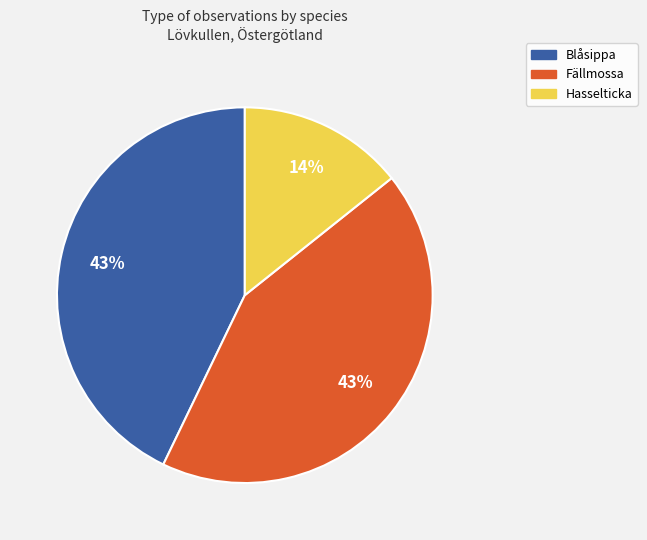

Is there any slice that represents more than half of the pie?

No